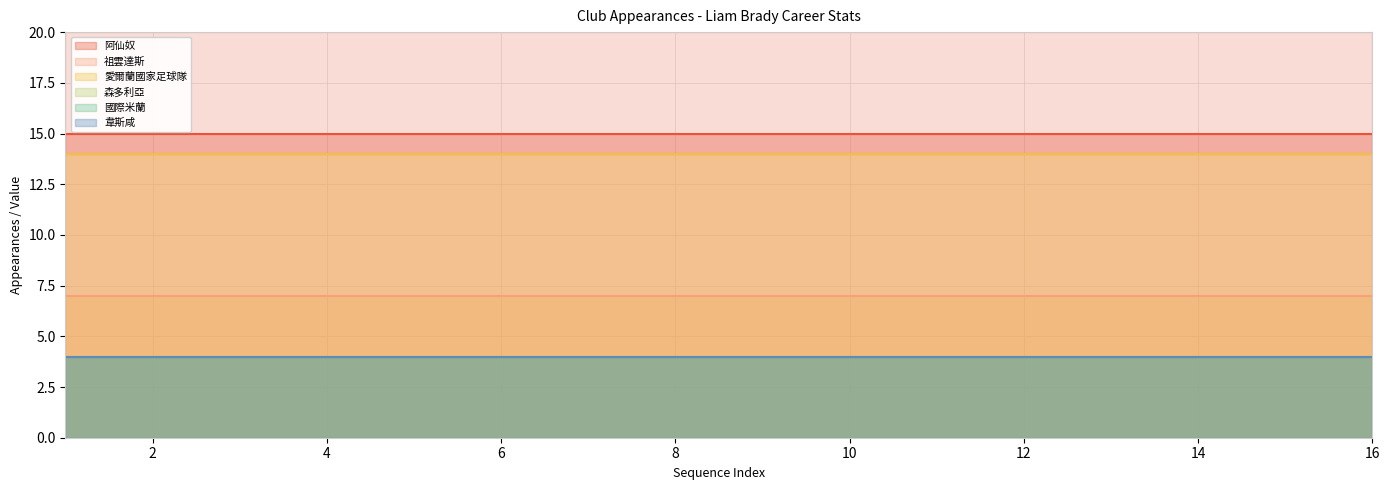

Between 4 and 8, which series saw the biggest shift?

阿仙奴